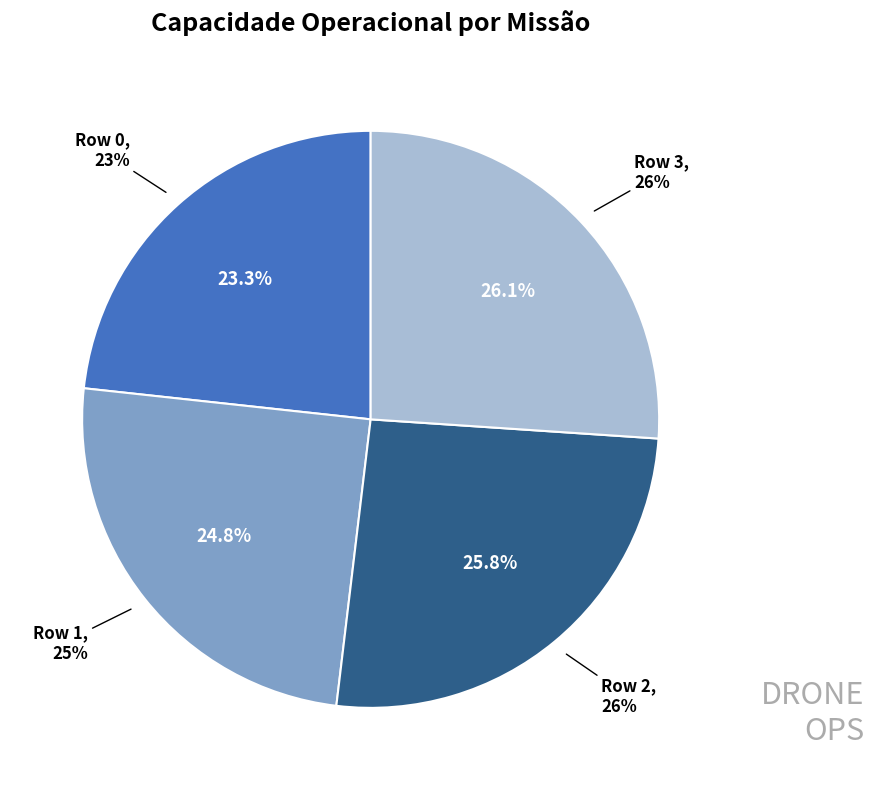

True or false: Row 1 accounts for 32% of the total.

False